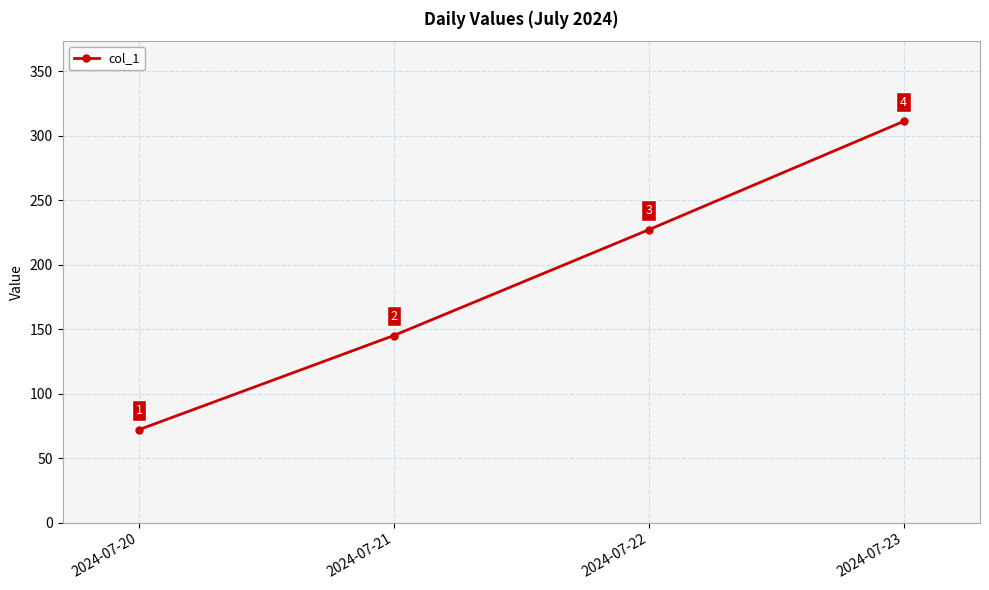

True or false: the data shows 69 at 2024-07-22.

False